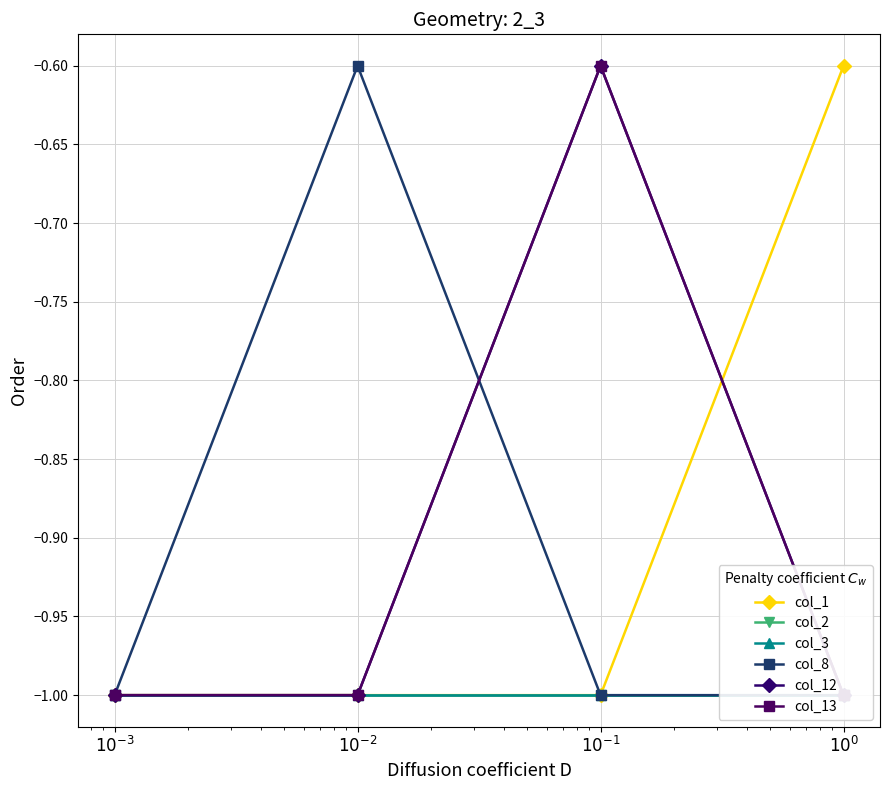

Rank the series by their maximum value, from lowest to highest.

col_2, col_3, col_1, col_8, col_12, col_13